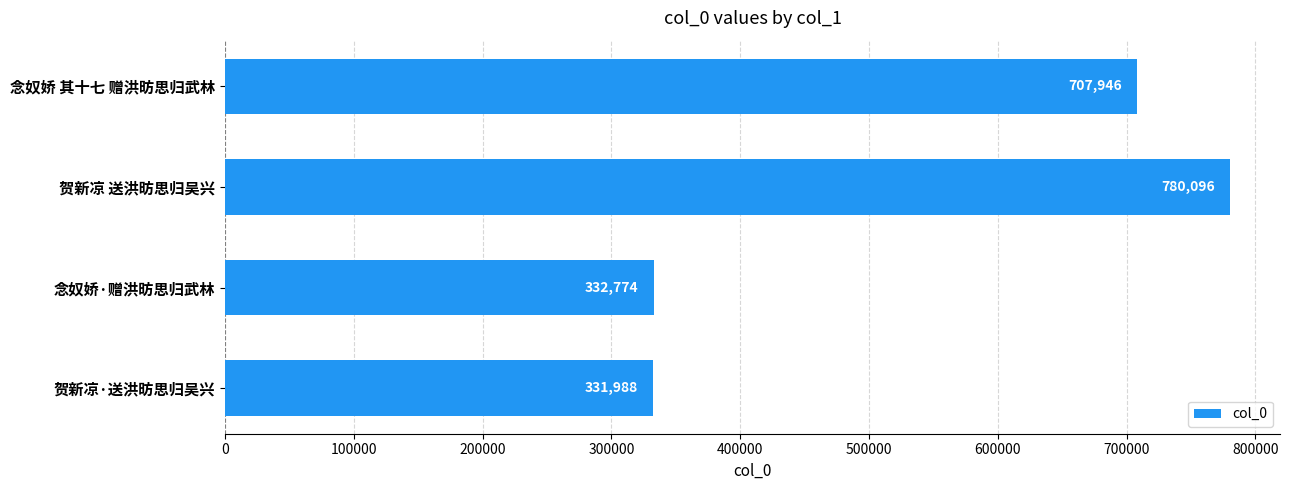

What is the maximum value shown in the chart?

780096